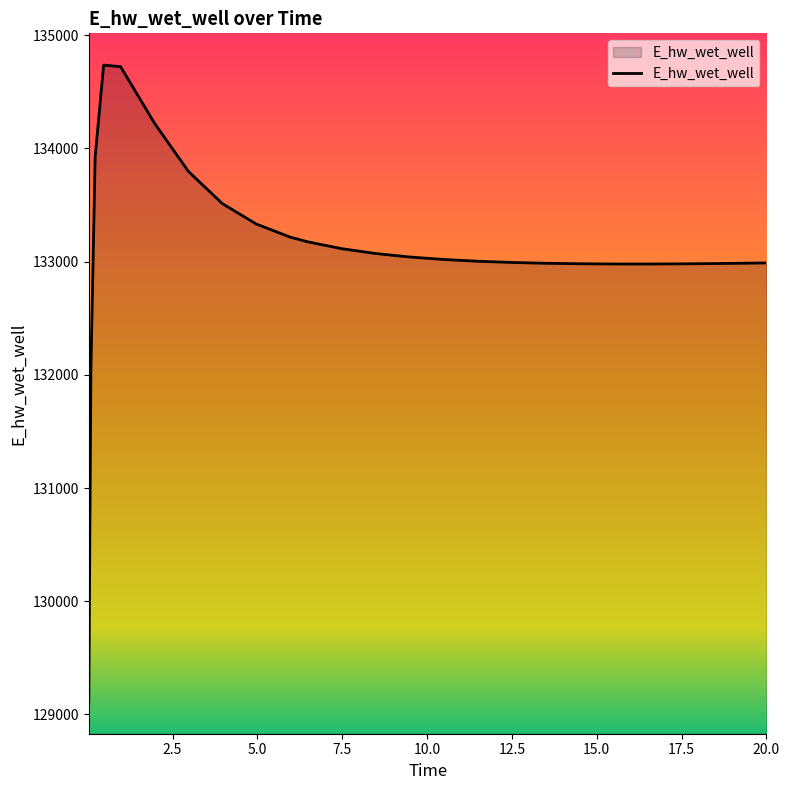

What is the minimum value shown in the chart?

129110.5